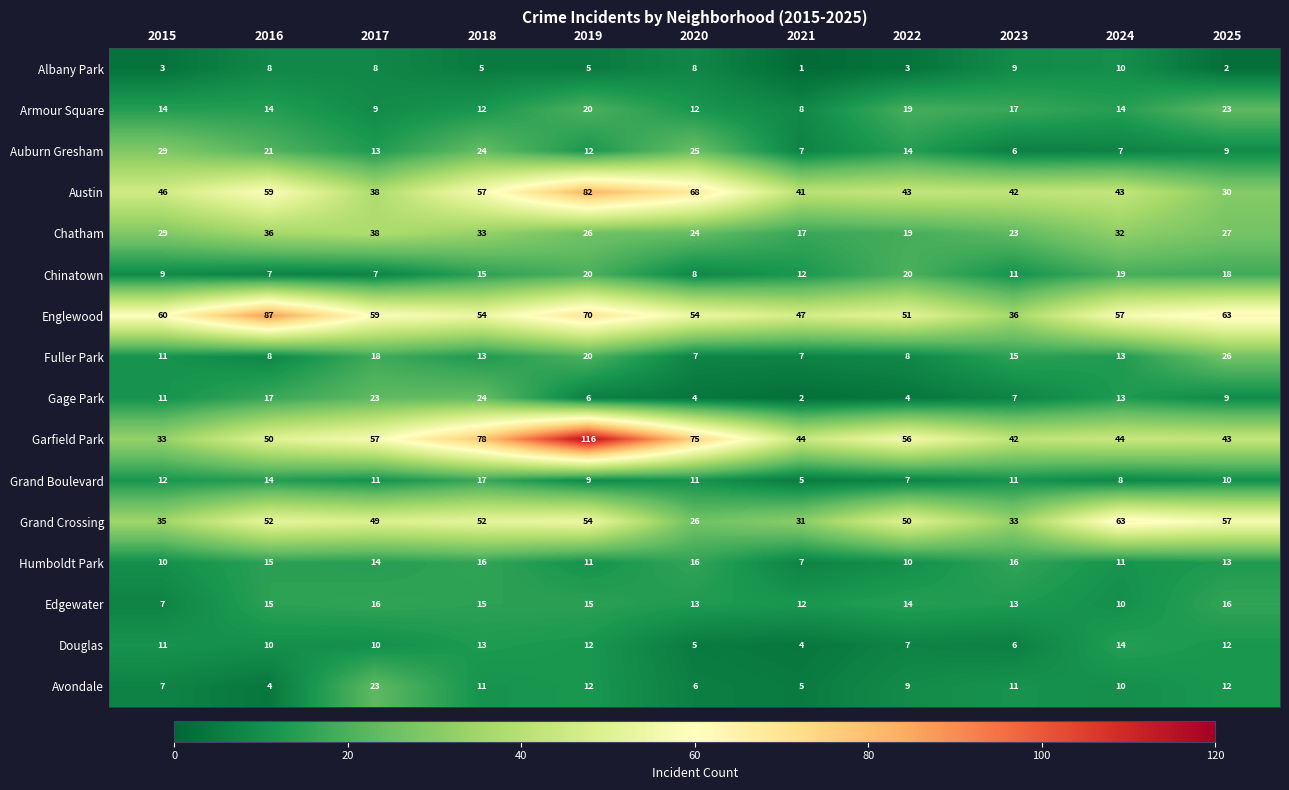

The value of Fuller Park at 2019 is 20. True or false?

True